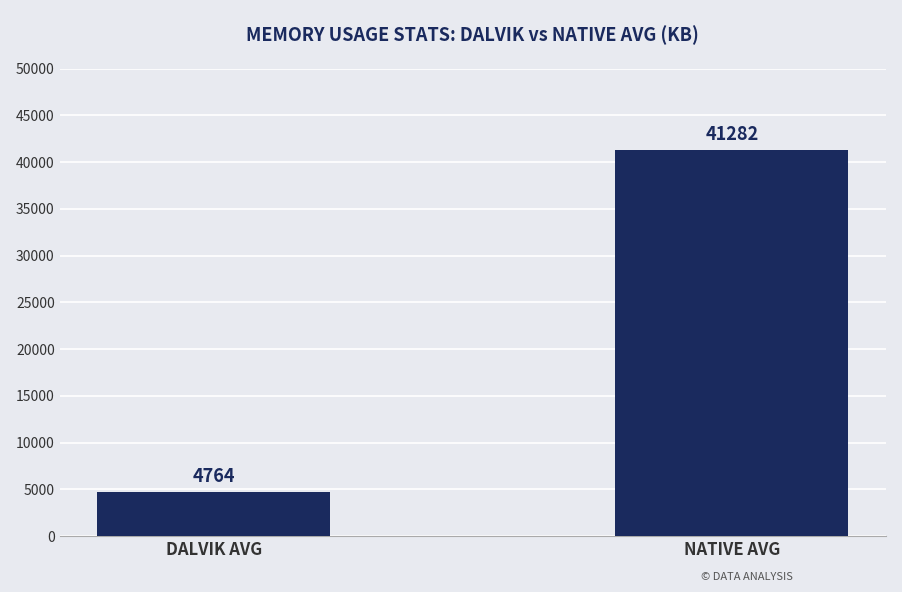

What position from the left is NATIVE AVG?

2